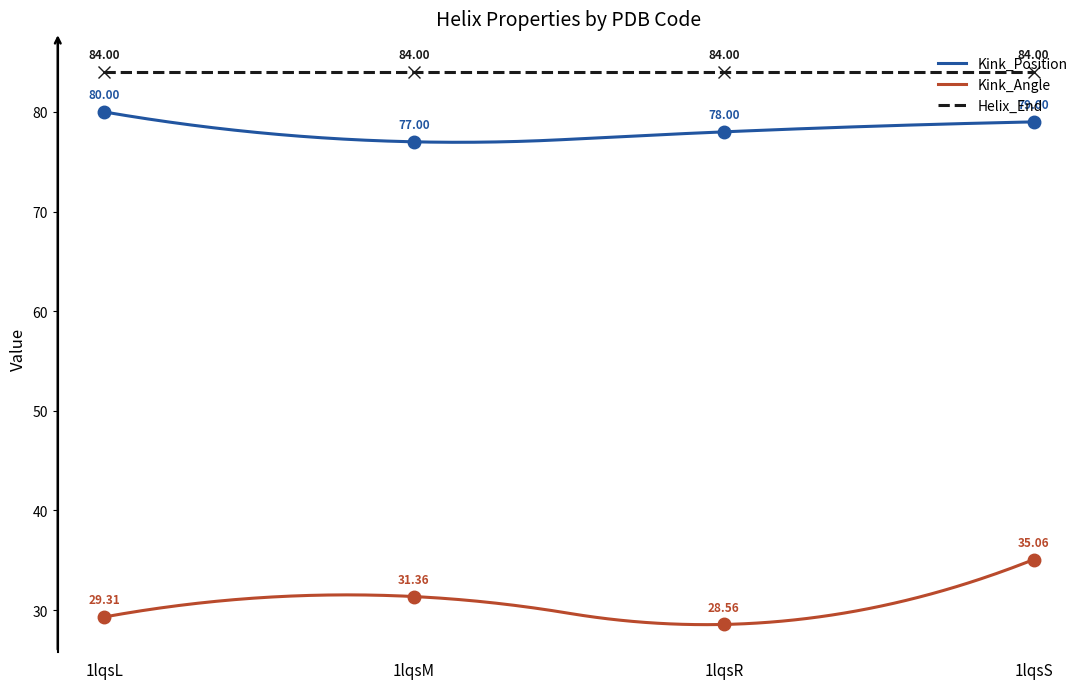

At which label does Kink_Angle reach its peak?

1lqsS